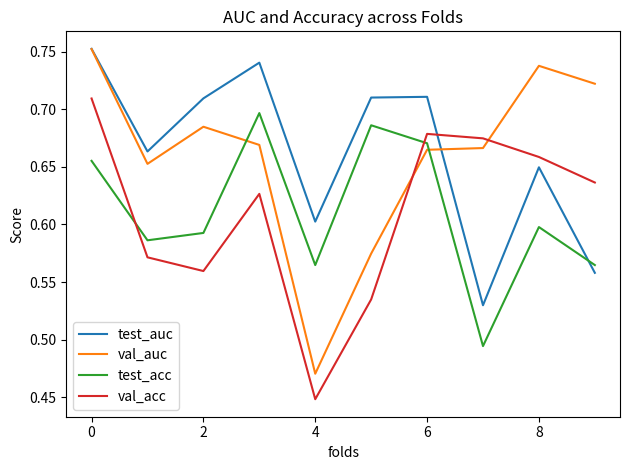

Which series has the widest spread of values?

val_auc